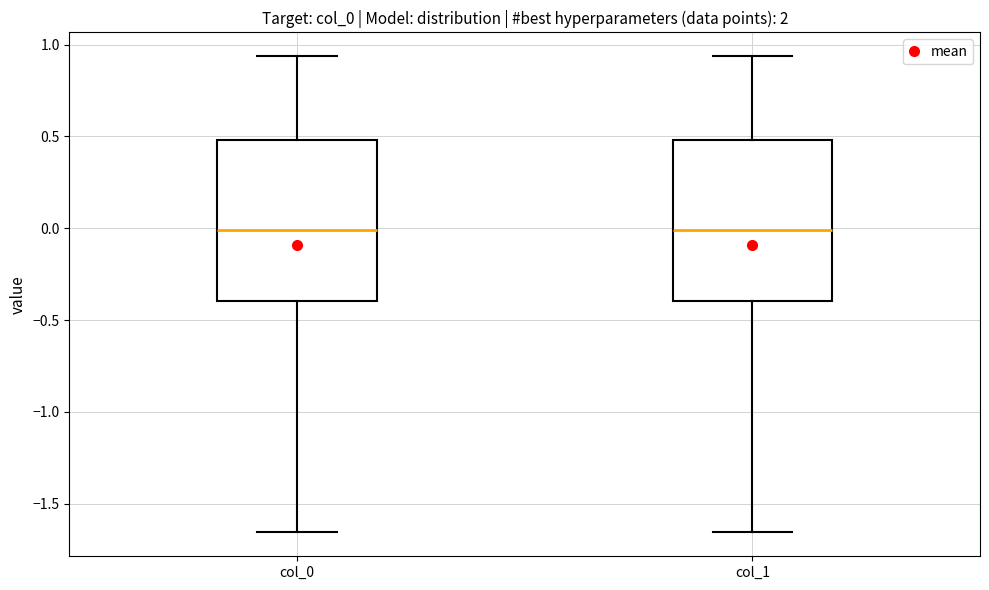

Where does the lower whisker of the box for col_0 end on the y-axis? The values are not printed on the chart, so give them approximately, as read against the axis.

-1.65